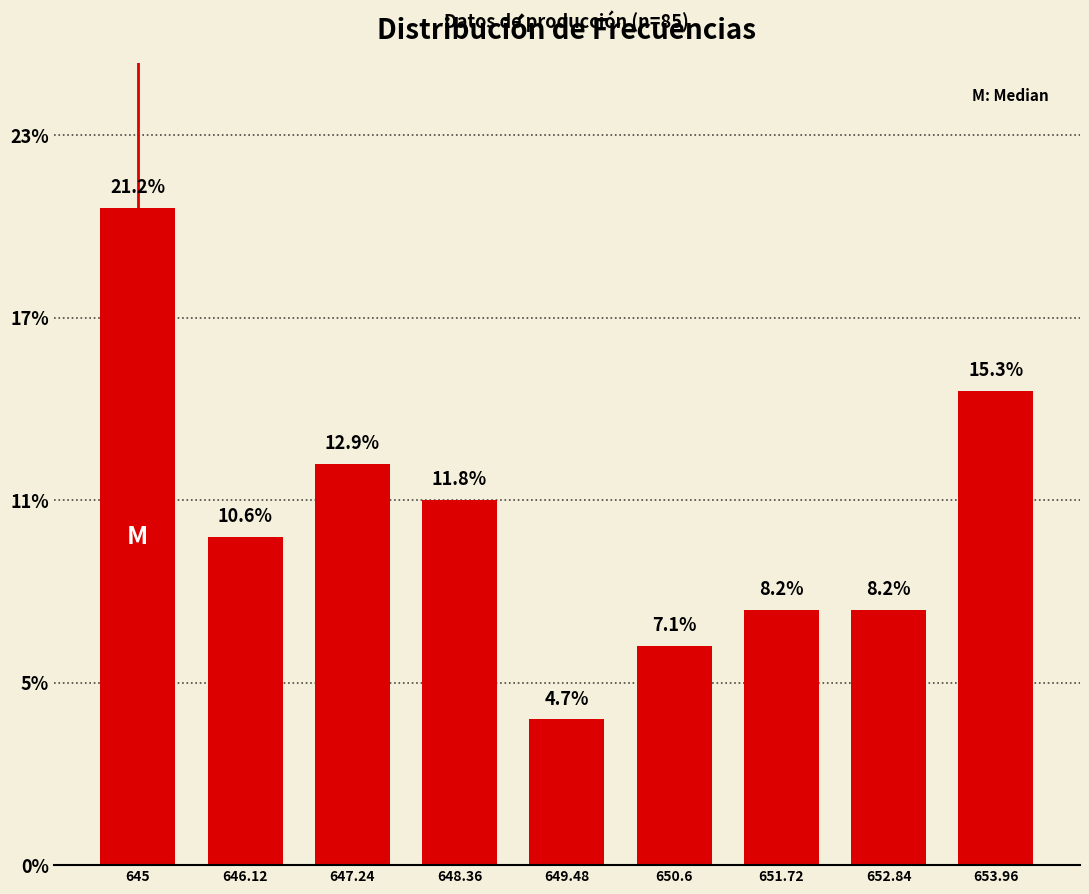

At which category does the chart reach its minimum across all series?

649.48